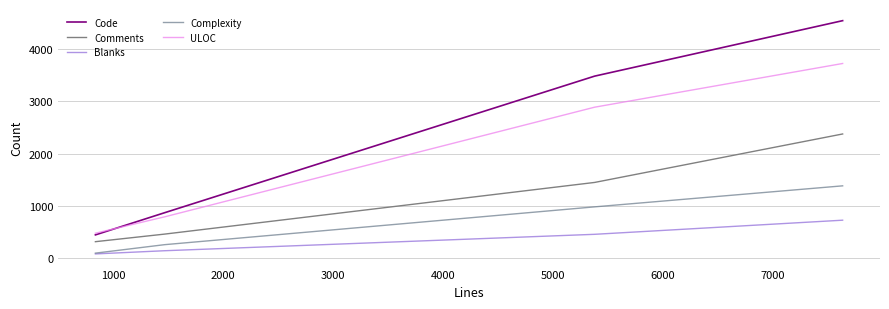

True or false: Code and Comments intersect in this chart.

False